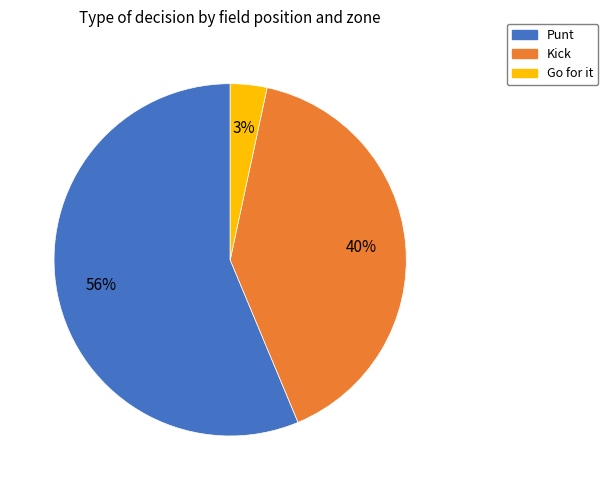

Does Go for it represent more than half of the total?

No